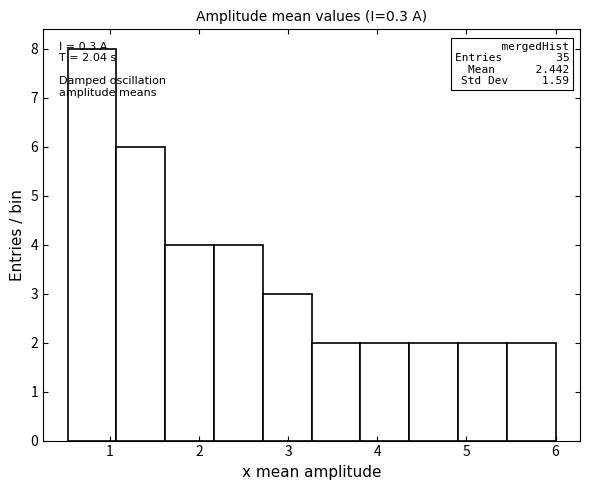

Over which range of the x-axis is the bar tallest?

0.5 to 1.1